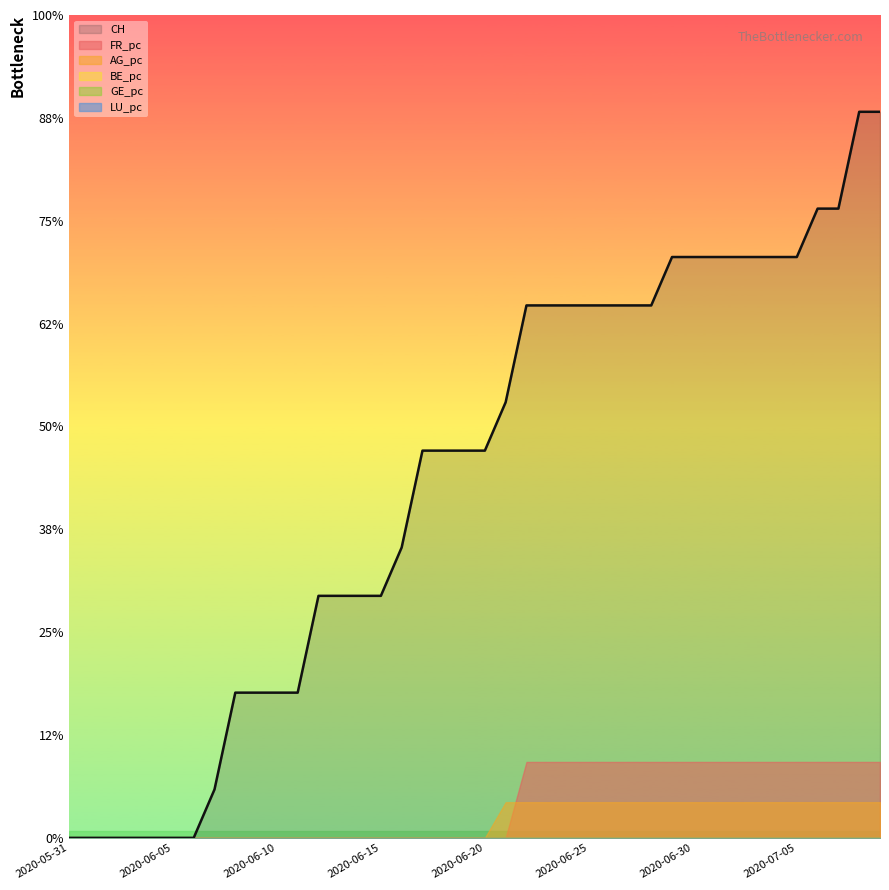

At 2020-06-05, list the series in order from largest to smallest.

CH, GE_pc, FR_pc, BE_pc, AG_pc, LU_pc